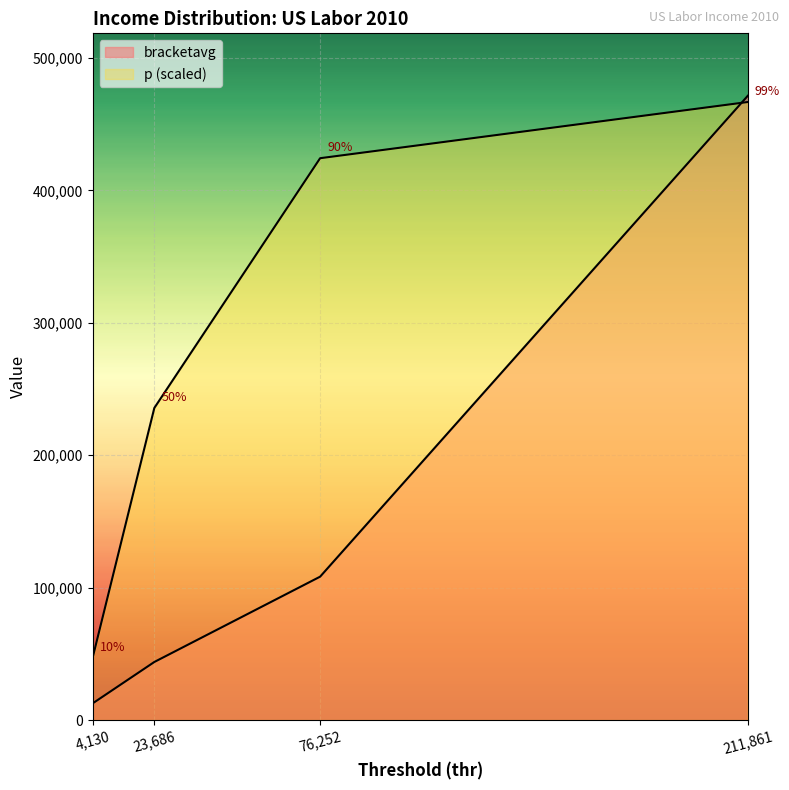

What is the difference between the highest and lowest values at 4130?

34503.3